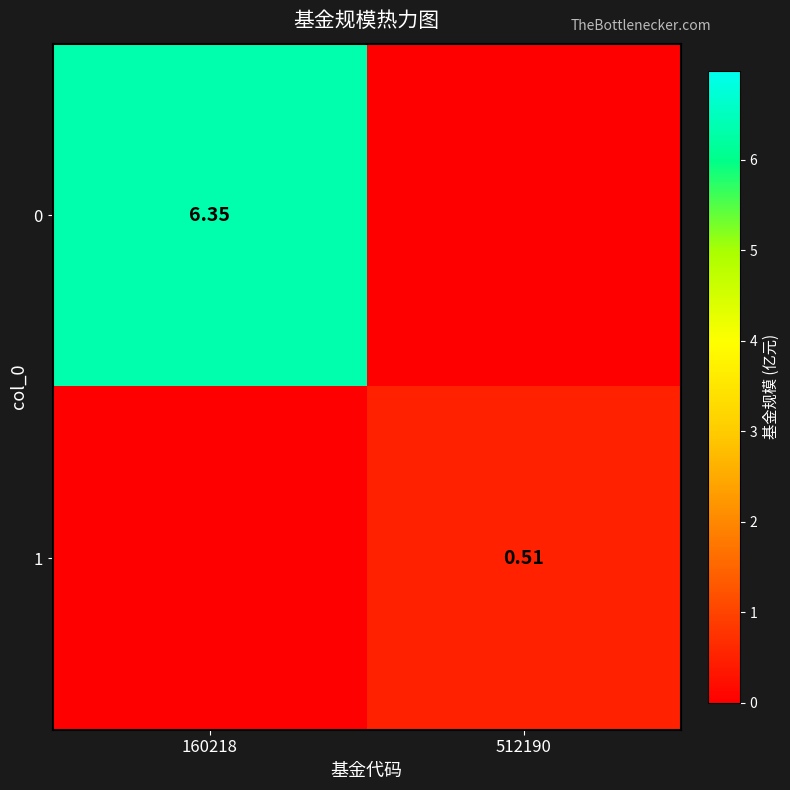

Is the value of 0 at 160218 greater than the value of 1 at 512190?

Yes